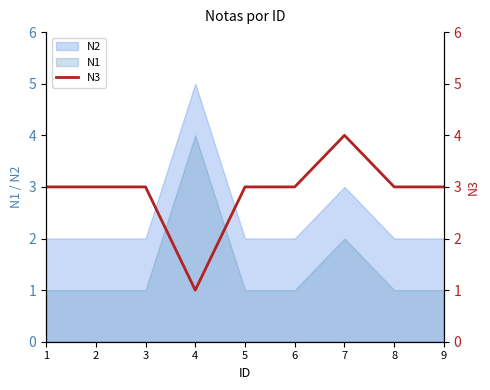

Which label corresponds to the smallest value in the chart?

4